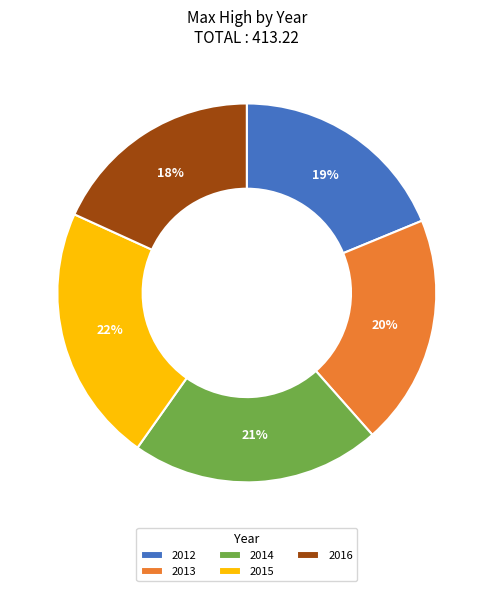

Between 2014 and 2016, which is larger?

2014